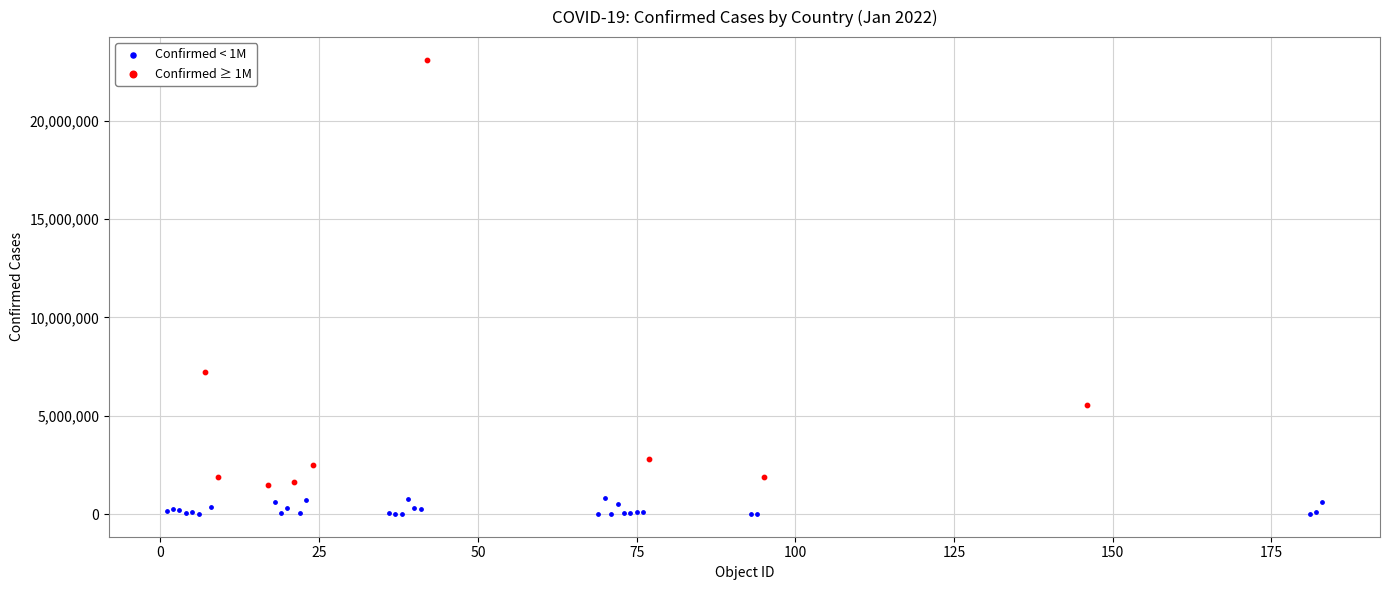

What are all the series names shown in the legend?

Confirmed < 1M, Confirmed ≥ 1M